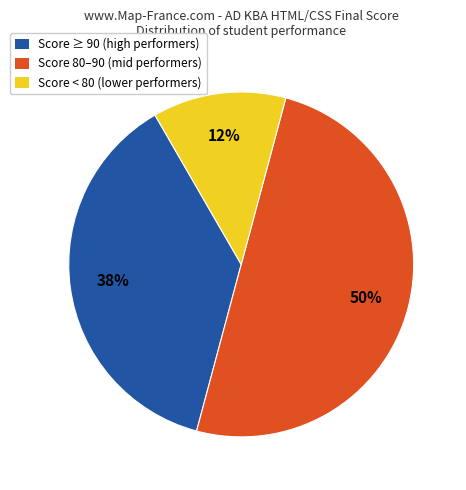

Combined, do Score 80–90 (mid performers) and Score ≥ 90 (high performers) account for over 50%?

Yes